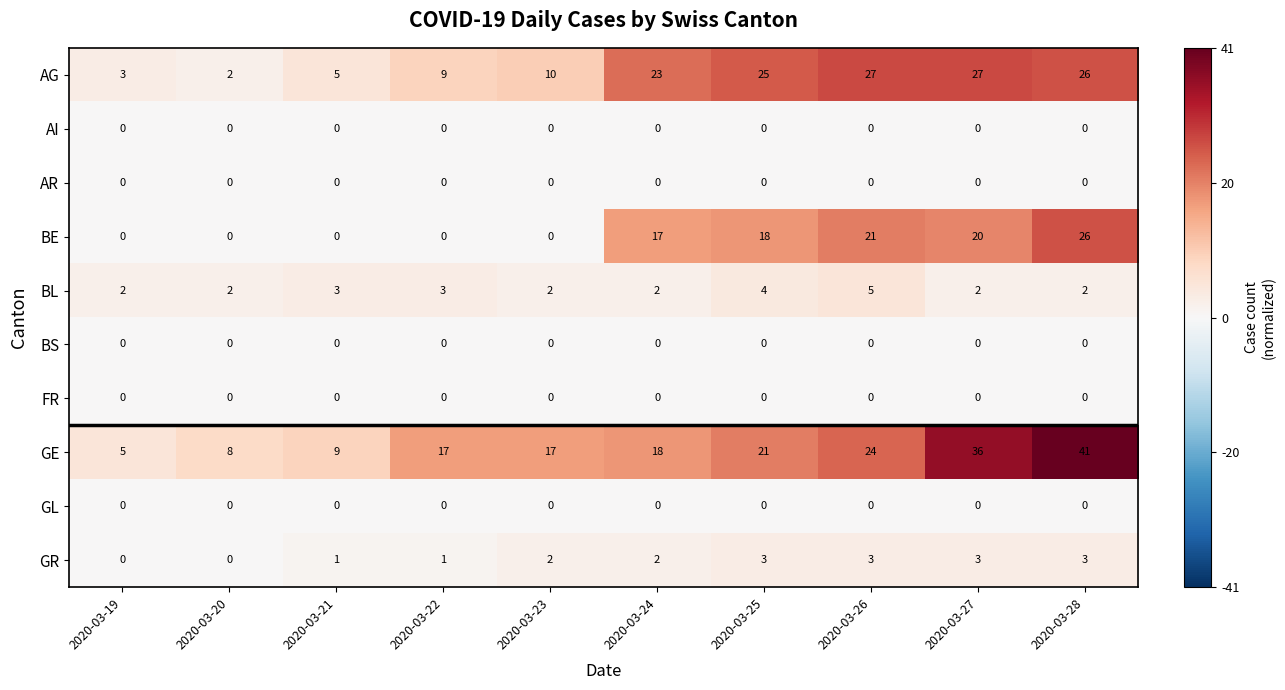

What is the maximum value shown in the chart?

41